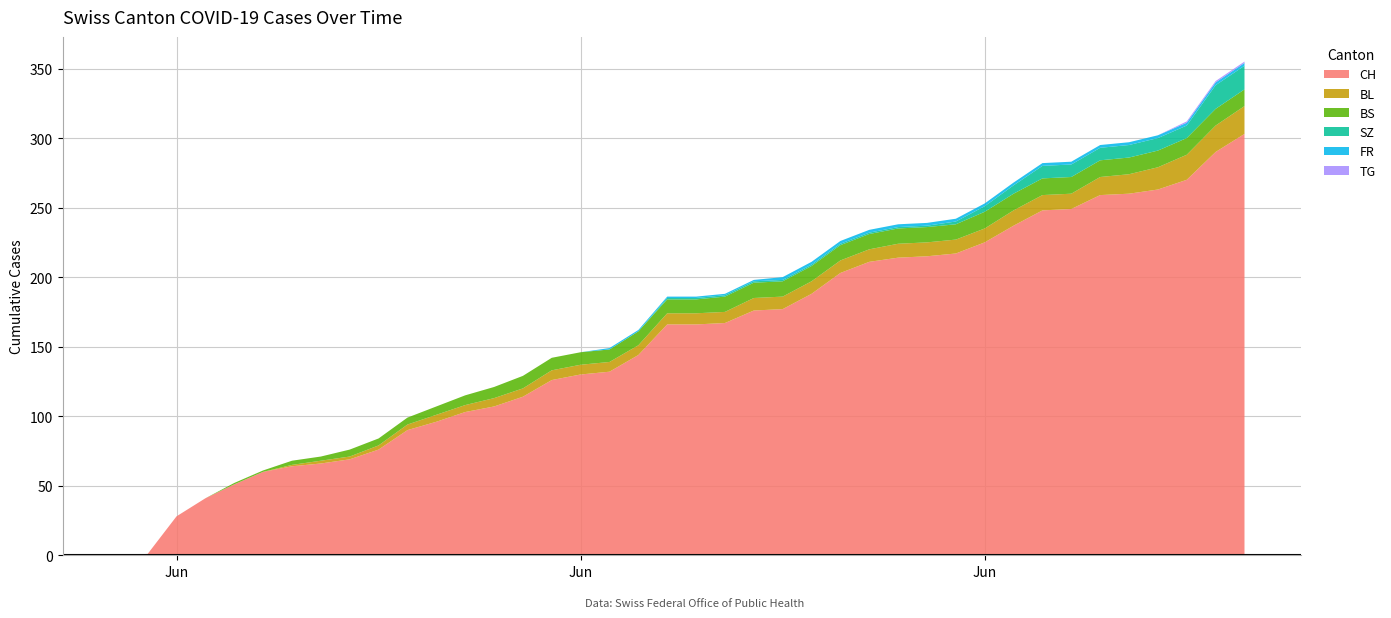

Reading right to left, list all the values displayed in this chart.

CH: 2020-07-09=303	2020-07-08=290	2020-07-07=270	2020-07-06=263	2020-07-05=260	2020-07-04=259	2020-07-03=249	2020-07-02=248	2020-07-01=237	2020-06-30=225	2020-06-29=217	2020-06-28=215	2020-06-27=214	2020-06-26=211	2020-06-25=203	2020-06-24=188	2020-06-23=177	2020-06-22=176	2020-06-21=167	2020-06-20=166	2020-06-19=166	2020-06-18=144	2020-06-17=132	2020-06-16=130	2020-06-15=126	2020-06-14=114	2020-06-13=107	2020-06-12=103	2020-06-11=96	2020-06-10=90	2020-06-09=76	2020-06-08=69	2020-06-07=66	2020-06-06=64	2020-06-05=60	2020-06-04=51	2020-06-03=41	2020-06-02=28	2020-06-01=1	2020-05-31=0
BL: 2020-07-09=20	2020-07-08=19	2020-07-07=18	2020-07-06=16	2020-07-05=14	2020-07-04=13	2020-07-03=11	2020-07-02=11	2020-07-01=11	2020-06-30=10	2020-06-29=10	2020-06-28=10	2020-06-27=10	2020-06-26=9	2020-06-25=9	2020-06-24=9	2020-06-23=9	2020-06-22=9	2020-06-21=8	2020-06-20=8	2020-06-19=8	2020-06-18=7	2020-06-17=7	2020-06-16=7	2020-06-15=7	2020-06-14=6	2020-06-13=6	2020-06-12=5	2020-06-11=5	2020-06-10=4	2020-06-09=3	2020-06-08=2	2020-06-07=2	2020-06-06=1	2020-06-05=0	2020-06-04=0	2020-06-03=0	2020-06-02=0	2020-06-01=0	2020-05-31=0
BS: 2020-07-09=12	2020-07-08=12	2020-07-07=12	2020-07-06=12	2020-07-05=12	2020-07-04=12	2020-07-03=12	2020-07-02=12	2020-07-01=12	2020-06-30=12	2020-06-29=11	2020-06-28=11	2020-06-27=11	2020-06-26=11	2020-06-25=11	2020-06-24=11	2020-06-23=11	2020-06-22=11	2020-06-21=11	2020-06-20=10	2020-06-19=10	2020-06-18=10	2020-06-17=9	2020-06-16=9	2020-06-15=9	2020-06-14=9	2020-06-13=8	2020-06-12=7	2020-06-11=6	2020-06-10=5	2020-06-09=5	2020-06-08=5	2020-06-07=3	2020-06-06=3	2020-06-05=1	2020-06-04=1	2020-06-03=0	2020-06-02=0	2020-06-01=0	2020-05-31=0
SZ: 2020-07-09=17	2020-07-08=17	2020-07-07=9	2020-07-06=9	2020-07-05=9	2020-07-04=9	2020-07-03=9	2020-07-02=9	2020-07-01=6	2020-06-30=4	2020-06-29=2	2020-06-28=1	2020-06-27=1	2020-06-26=1	2020-06-25=1	2020-06-24=1	2020-06-23=1	2020-06-22=1	2020-06-21=1	2020-06-20=1	2020-06-19=1	2020-06-18=0	2020-06-17=0	2020-06-16=0	2020-06-15=0	2020-06-14=0	2020-06-13=0	2020-06-12=0	2020-06-11=0	2020-06-10=0	2020-06-09=0	2020-06-08=0	2020-06-07=0	2020-06-06=0	2020-06-05=0	2020-06-04=0	2020-06-03=0	2020-06-02=0	2020-06-01=0	2020-05-31=0
FR: 2020-07-09=2	2020-07-08=2	2020-07-07=2	2020-07-06=2	2020-07-05=2	2020-07-04=2	2020-07-03=2	2020-07-02=2	2020-07-01=2	2020-06-30=2	2020-06-29=2	2020-06-28=2	2020-06-27=2	2020-06-26=2	2020-06-25=2	2020-06-24=2	2020-06-23=2	2020-06-22=1	2020-06-21=1	2020-06-20=1	2020-06-19=1	2020-06-18=1	2020-06-17=1	2020-06-16=0	2020-06-15=0	2020-06-14=0	2020-06-13=0	2020-06-12=0	2020-06-11=0	2020-06-10=0	2020-06-09=0	2020-06-08=0	2020-06-07=0	2020-06-06=0	2020-06-05=0	2020-06-04=0	2020-06-03=0	2020-06-02=0	2020-06-01=0	2020-05-31=0
TG: 2020-07-09=1	2020-07-08=1	2020-07-07=1	2020-07-06=0	2020-07-05=0	2020-07-04=0	2020-07-03=0	2020-07-02=0	2020-07-01=0	2020-06-30=0	2020-06-29=0	2020-06-28=0	2020-06-27=0	2020-06-26=0	2020-06-25=0	2020-06-24=0	2020-06-23=0	2020-06-22=0	2020-06-21=0	2020-06-20=0	2020-06-19=0	2020-06-18=0	2020-06-17=0	2020-06-16=0	2020-06-15=0	2020-06-14=0	2020-06-13=0	2020-06-12=0	2020-06-11=0	2020-06-10=0	2020-06-09=0	2020-06-08=0	2020-06-07=0	2020-06-06=0	2020-06-05=0	2020-06-04=0	2020-06-03=0	2020-06-02=0	2020-06-01=0	2020-05-31=0